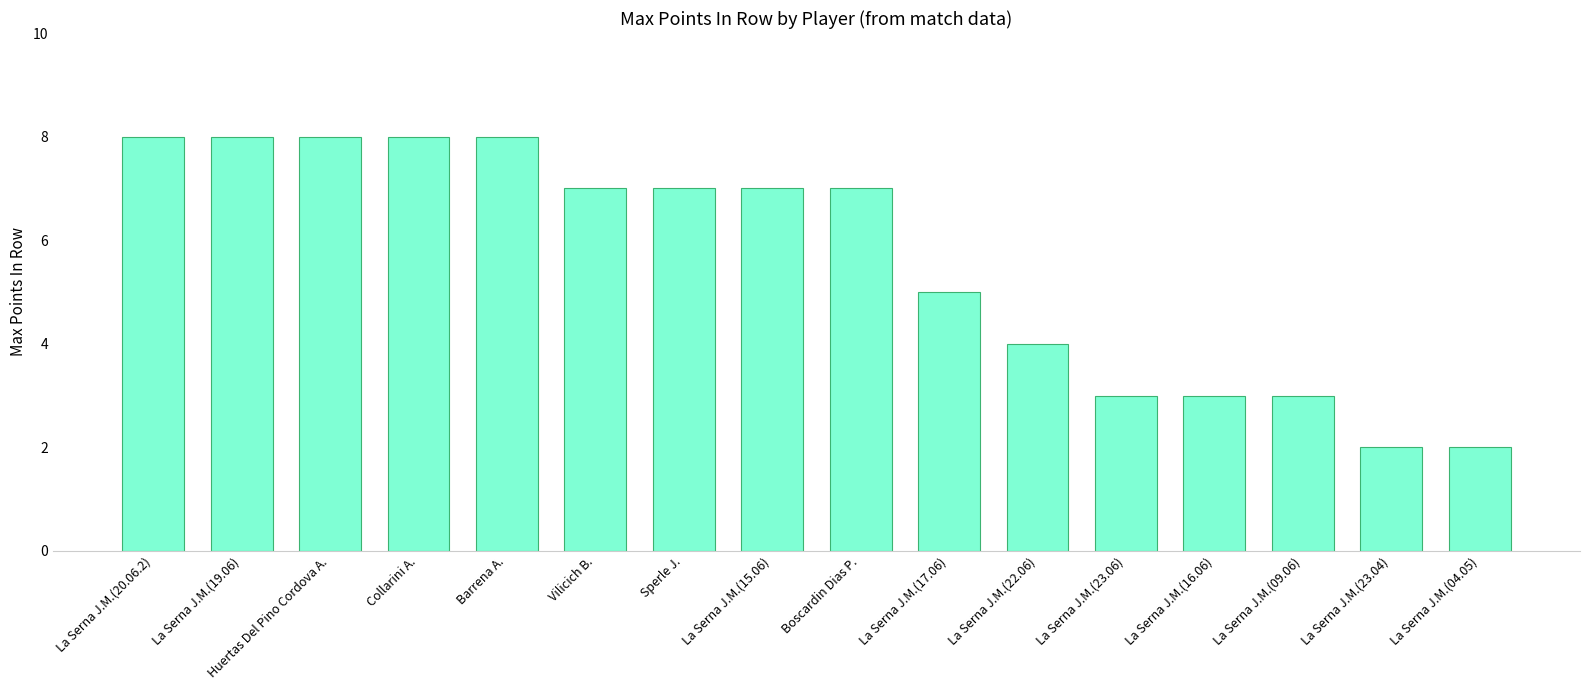

How many values are between 3 and 8?

14